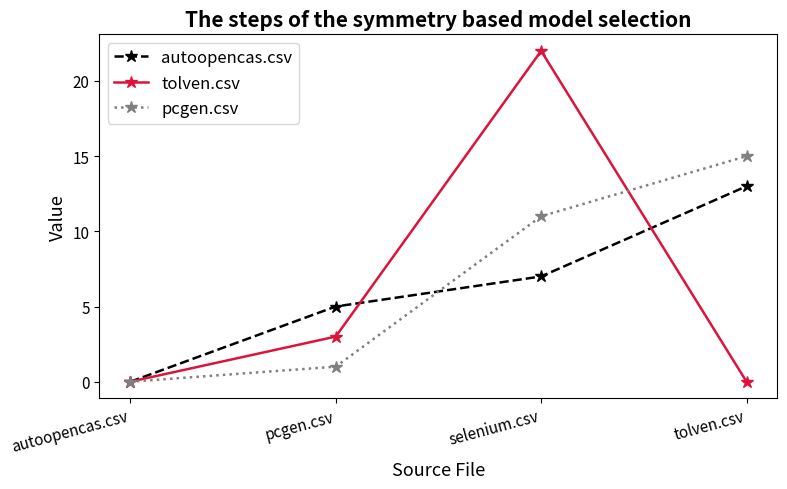

Count the number of data series in this chart.

3